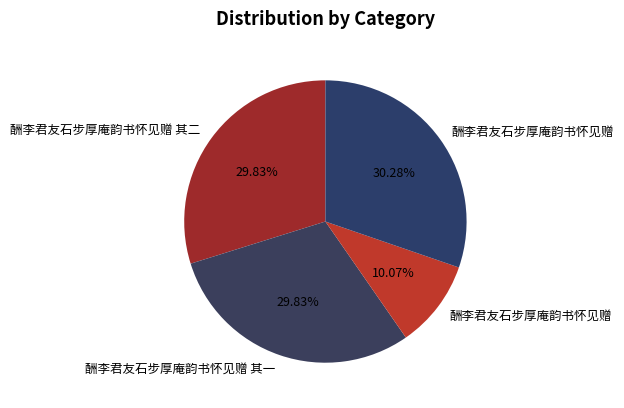

Which slice is the smallest?

酬李君友石步厚庵韵书怀见赠